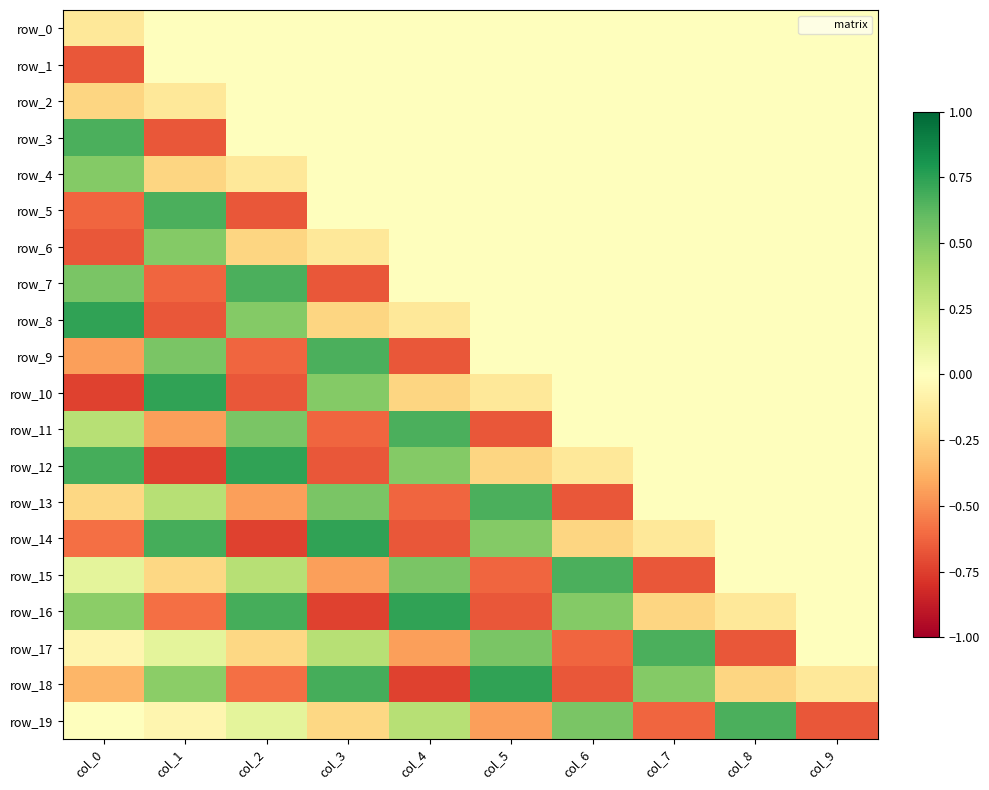

What is the minimum value for row_10?

-0.7